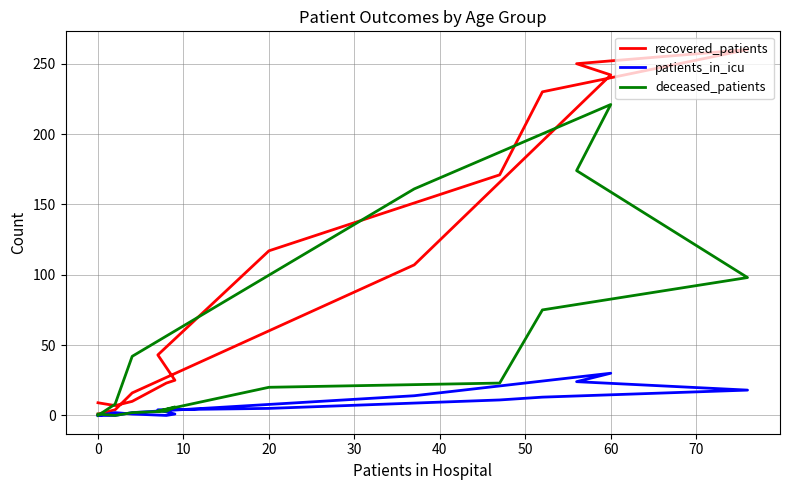

How many data points in patients_in_icu are less than 4?

8